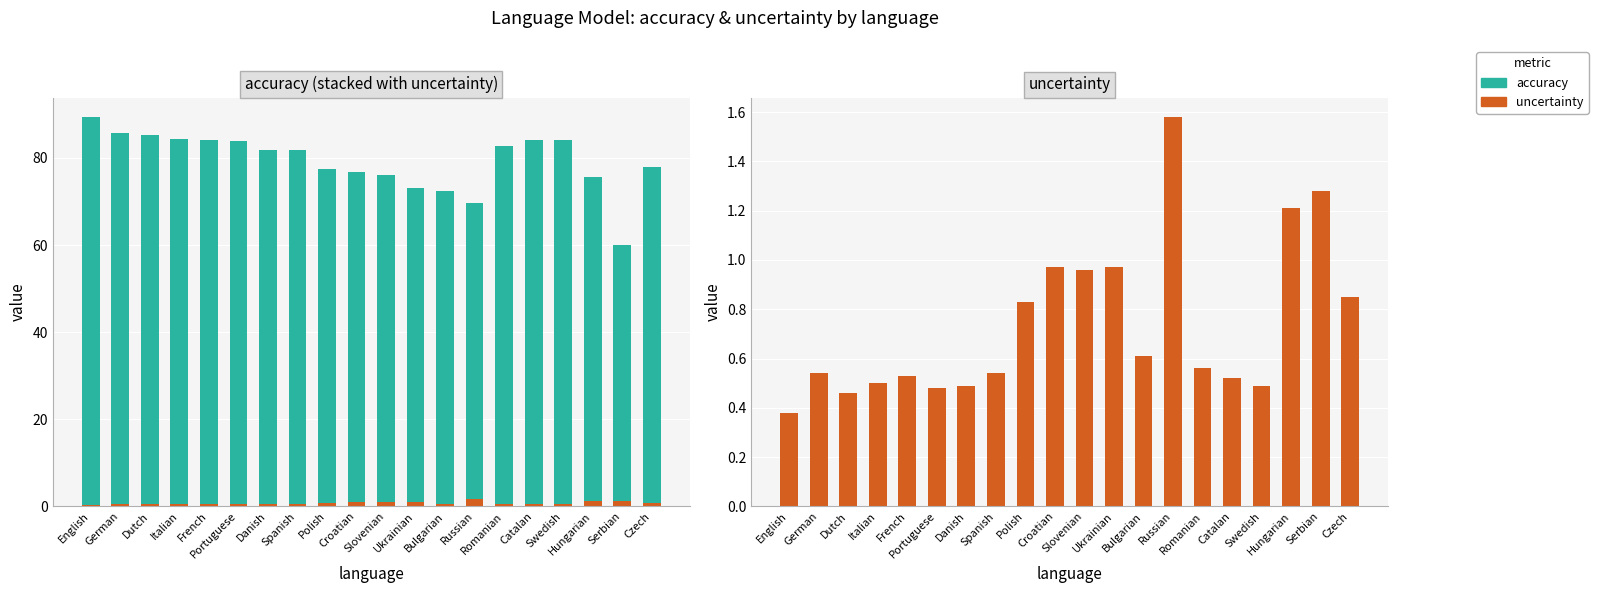

Rank the series at Romanian from highest to lowest value.

accuracy, uncertainty